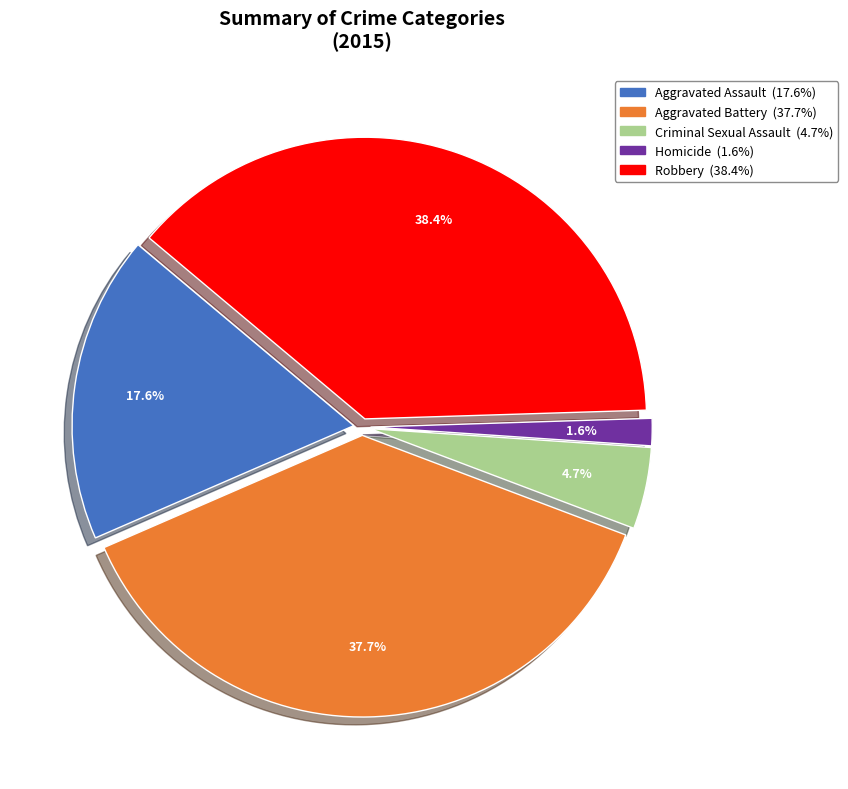

To the nearest percent, what is the average slice percentage?

20%